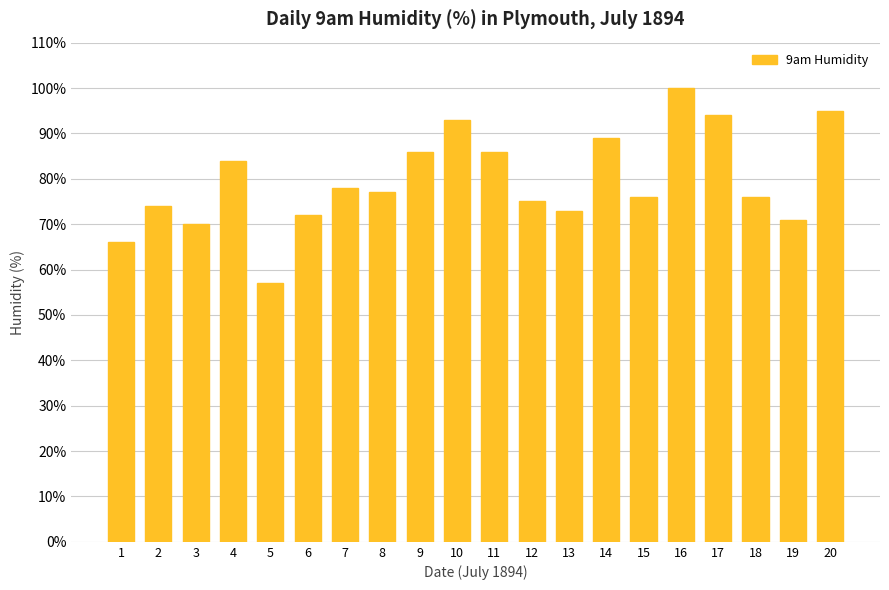

The value at 15 is 136. True or false?

False